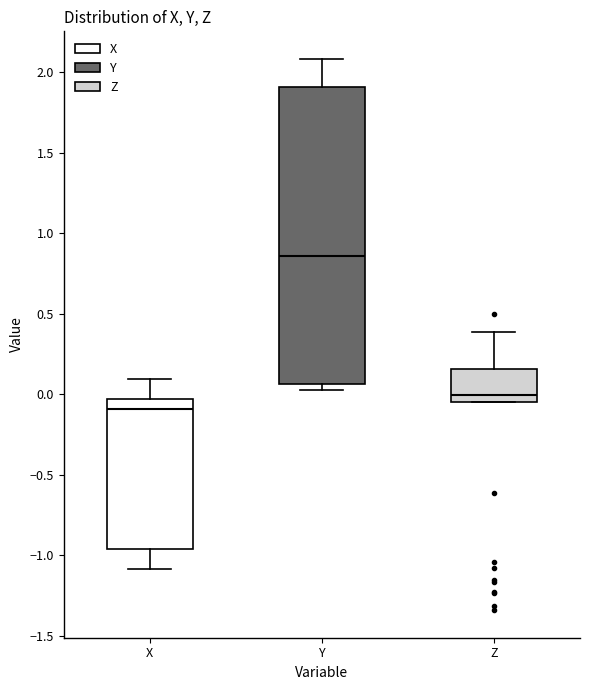

Which box's median line is the lowest?

X